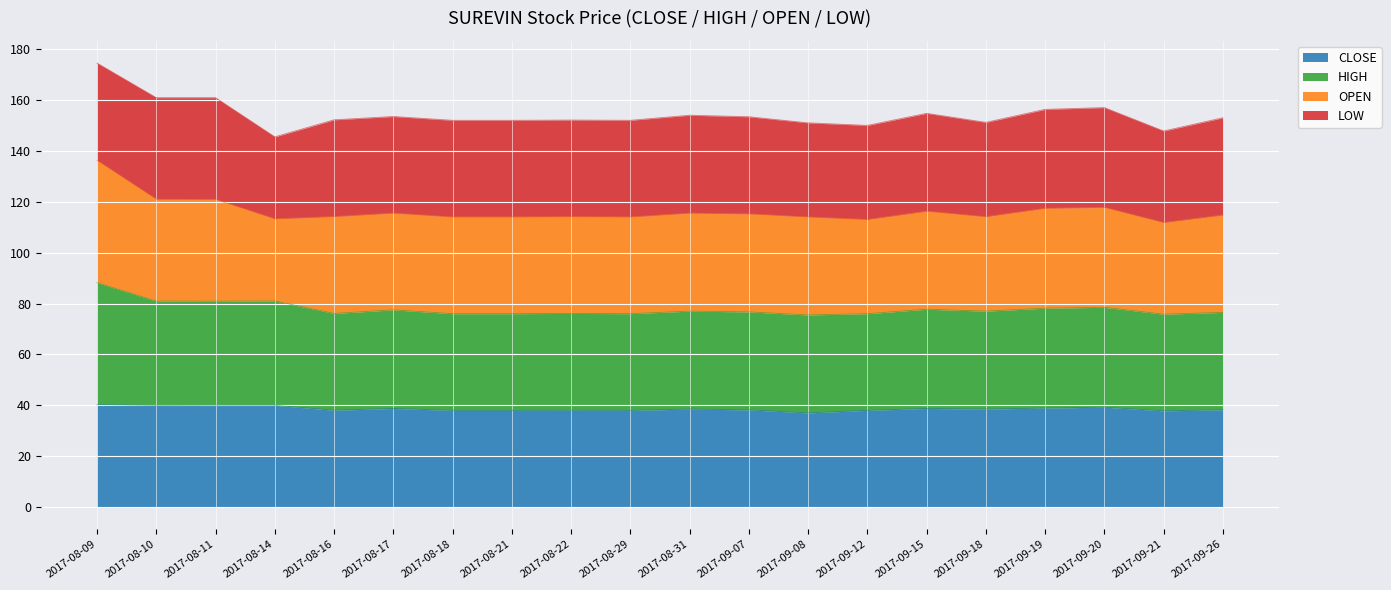

Is it true that CLOSE equals 25.0 at 2017-09-08?

False